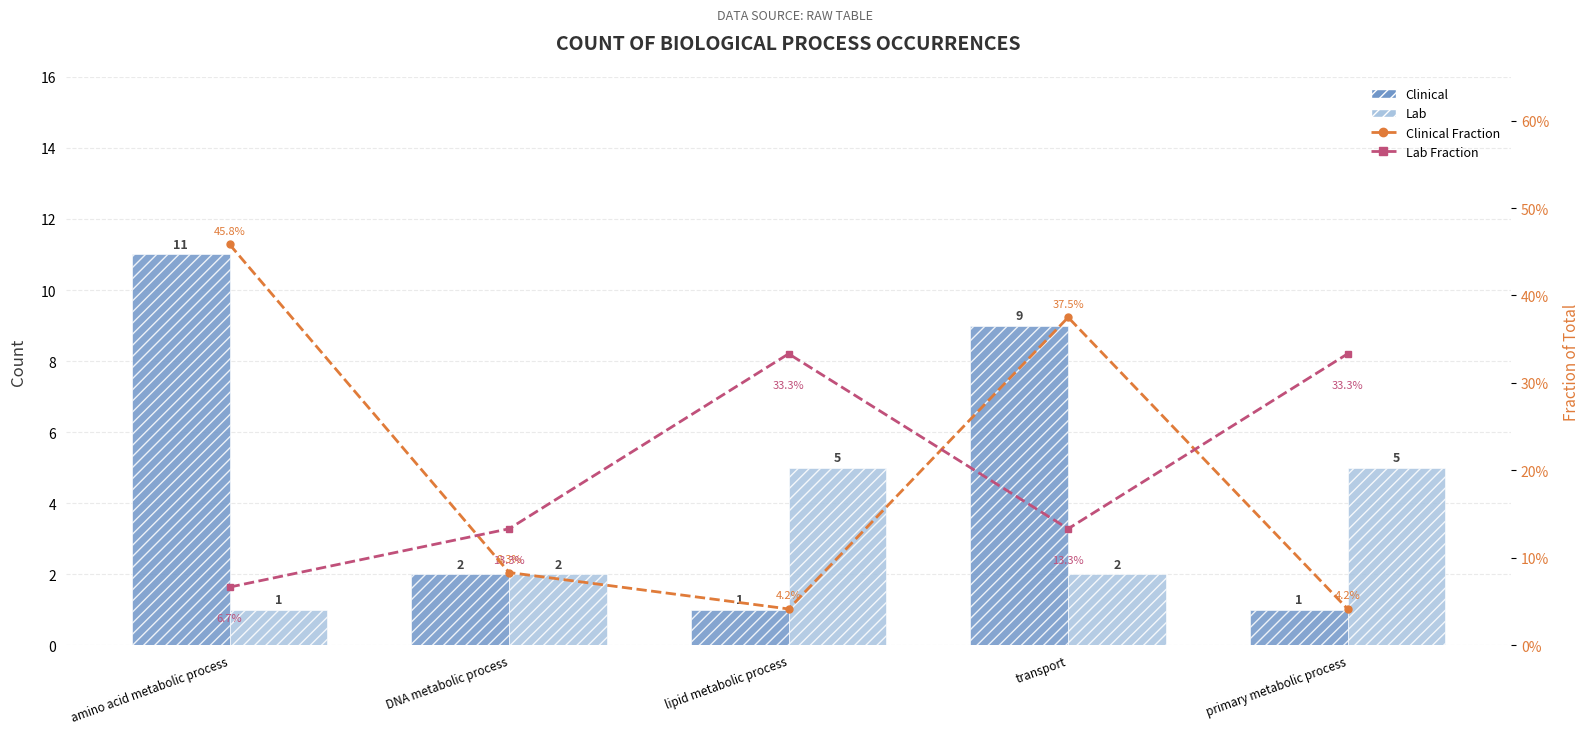

Reading left to right, extract all data points from this chart.

Clinical: 11.0	2.0	1.0	9.0	1.0
Lab: 1.0	2.0	5.0	2.0	5.0
Clinical Fraction: 0.5	0.1	0.0	0.4	0.0
Lab Fraction: 0.1	0.1	0.3	0.1	0.3